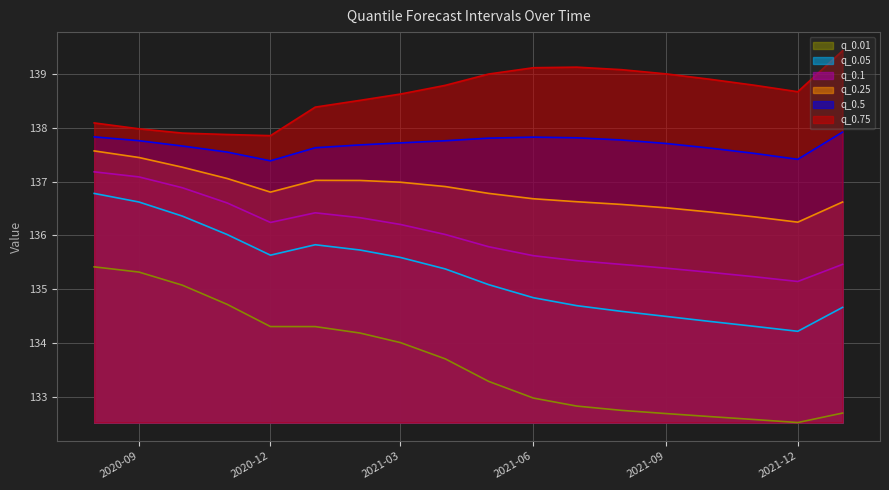

At which label is q_0.1 closest to 136?

2021-04-01